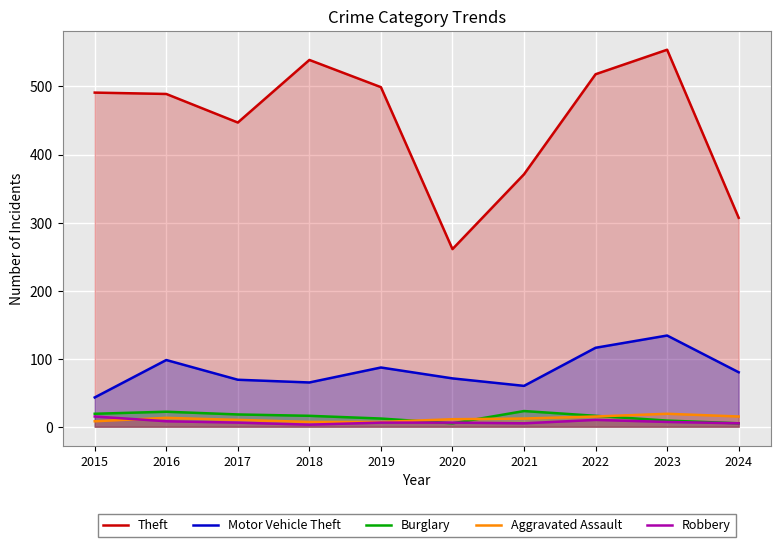

Rank the series by their maximum value, from lowest to highest.

Robbery, Aggravated Assault, Burglary, Motor Vehicle Theft, Theft